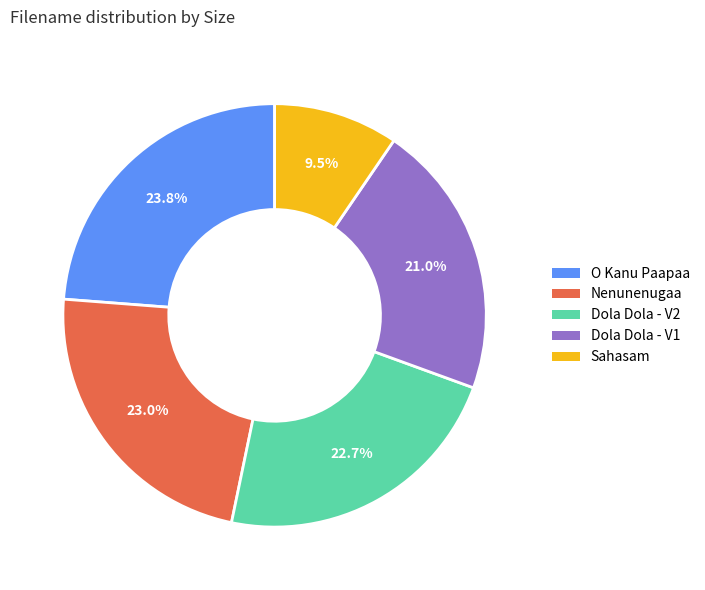

Is there any slice that represents more than half of the pie?

No